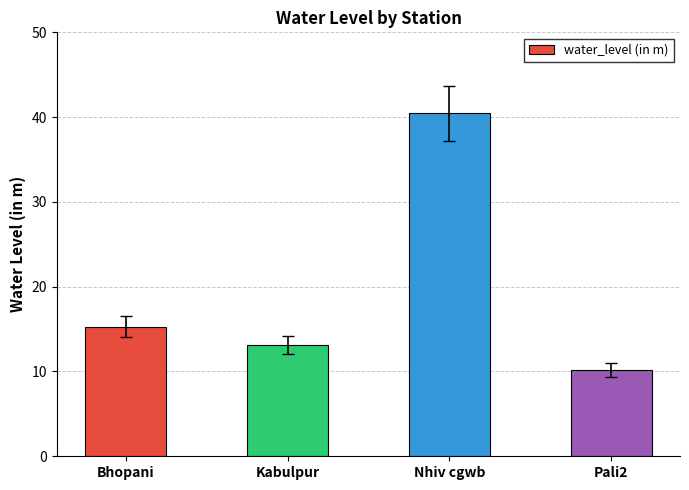

Is it true that the value at Bhopani is 25.4?

False